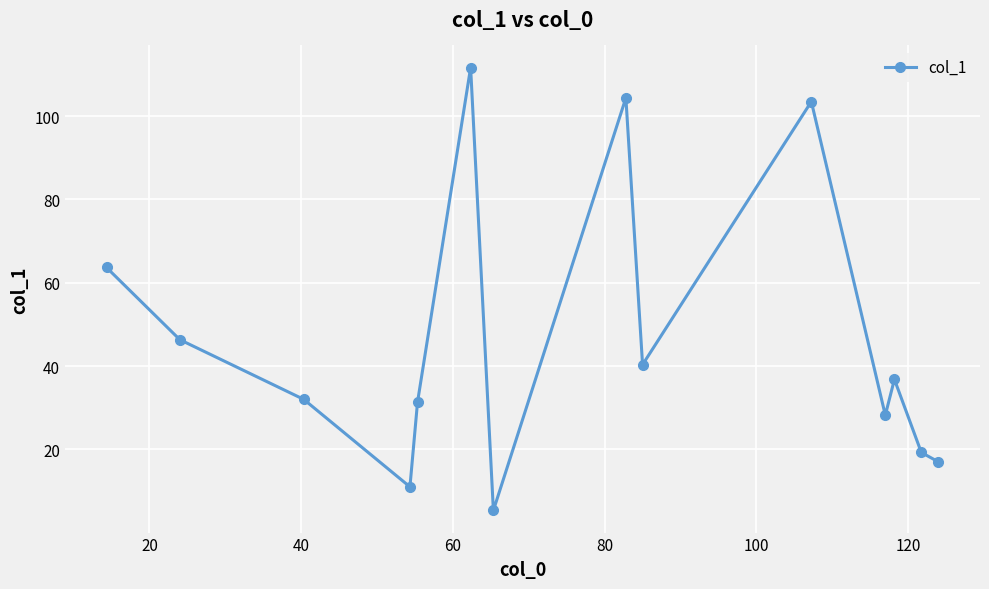

How many points are higher than both their immediate neighbors (excluding endpoints)?

4